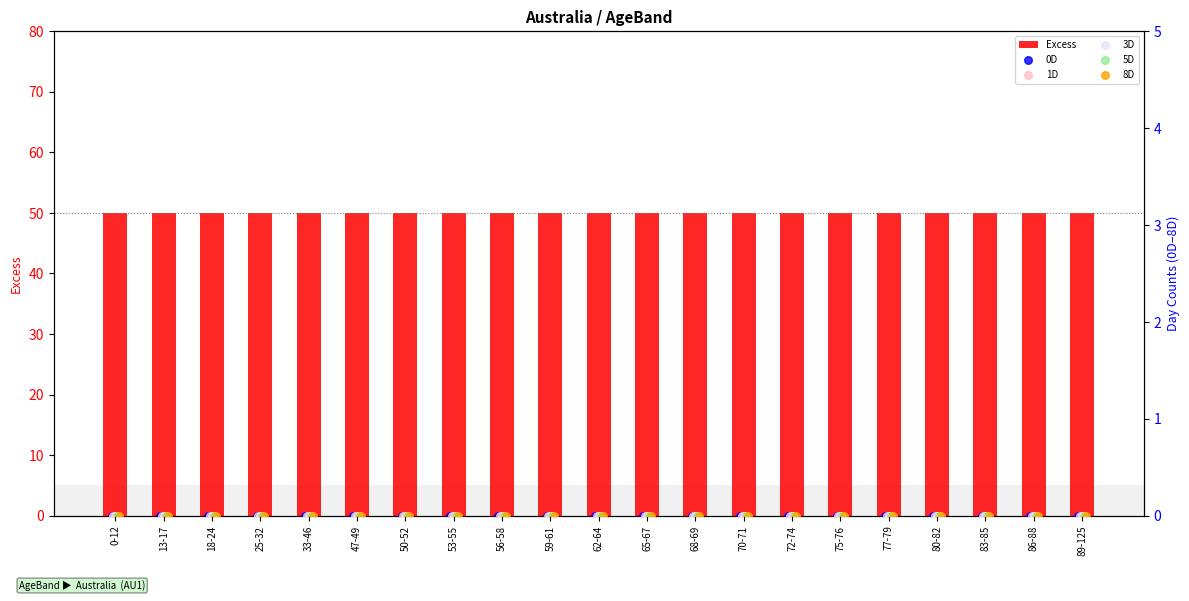

What is the total value across all series at 0-12?

50